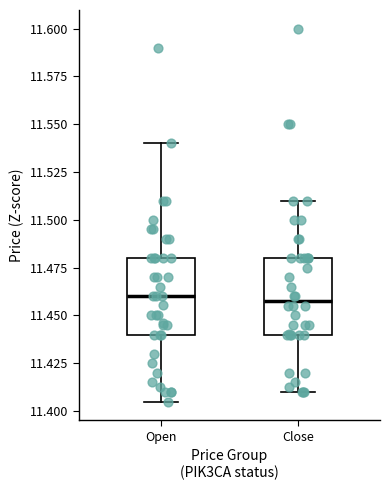

Reading left to right, read every box against the y-axis: the position of its median line, the range the box covers, and the ends of its whiskers. The values are not printed on the chart, so give them approximately, as read against the axis.

Open: median 11.460, box 11.440 to 11.480, whiskers 11.405 to 11.540
Close: median 11.460, box 11.440 to 11.480, whiskers 11.410 to 11.510